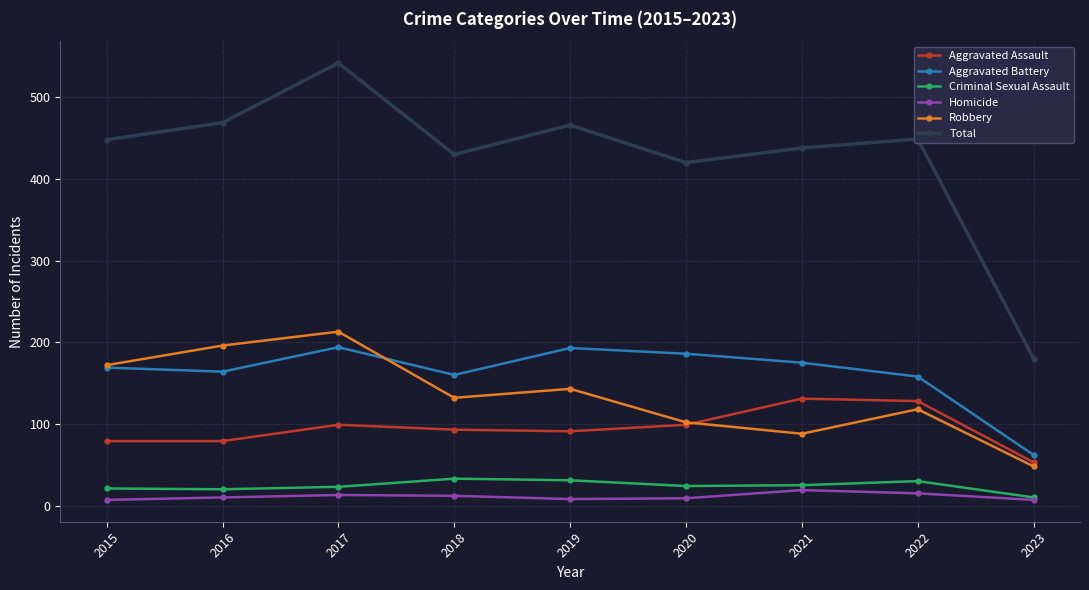

What is the spread (max minus min) of values at 2022?

434